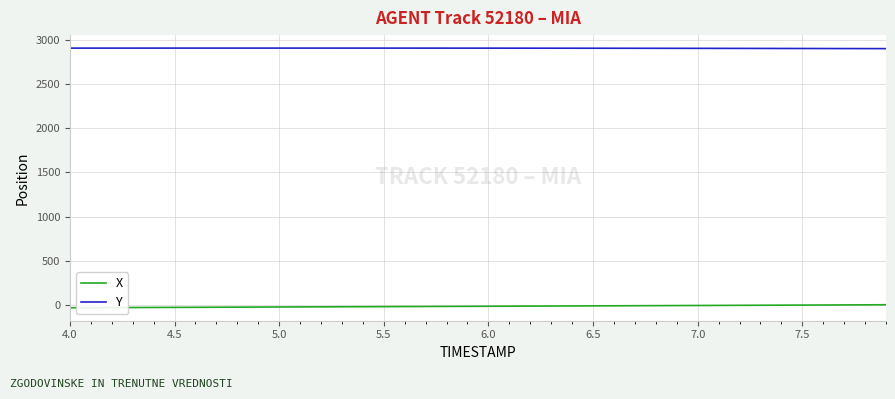

Which series has the largest total across all categories?

Y